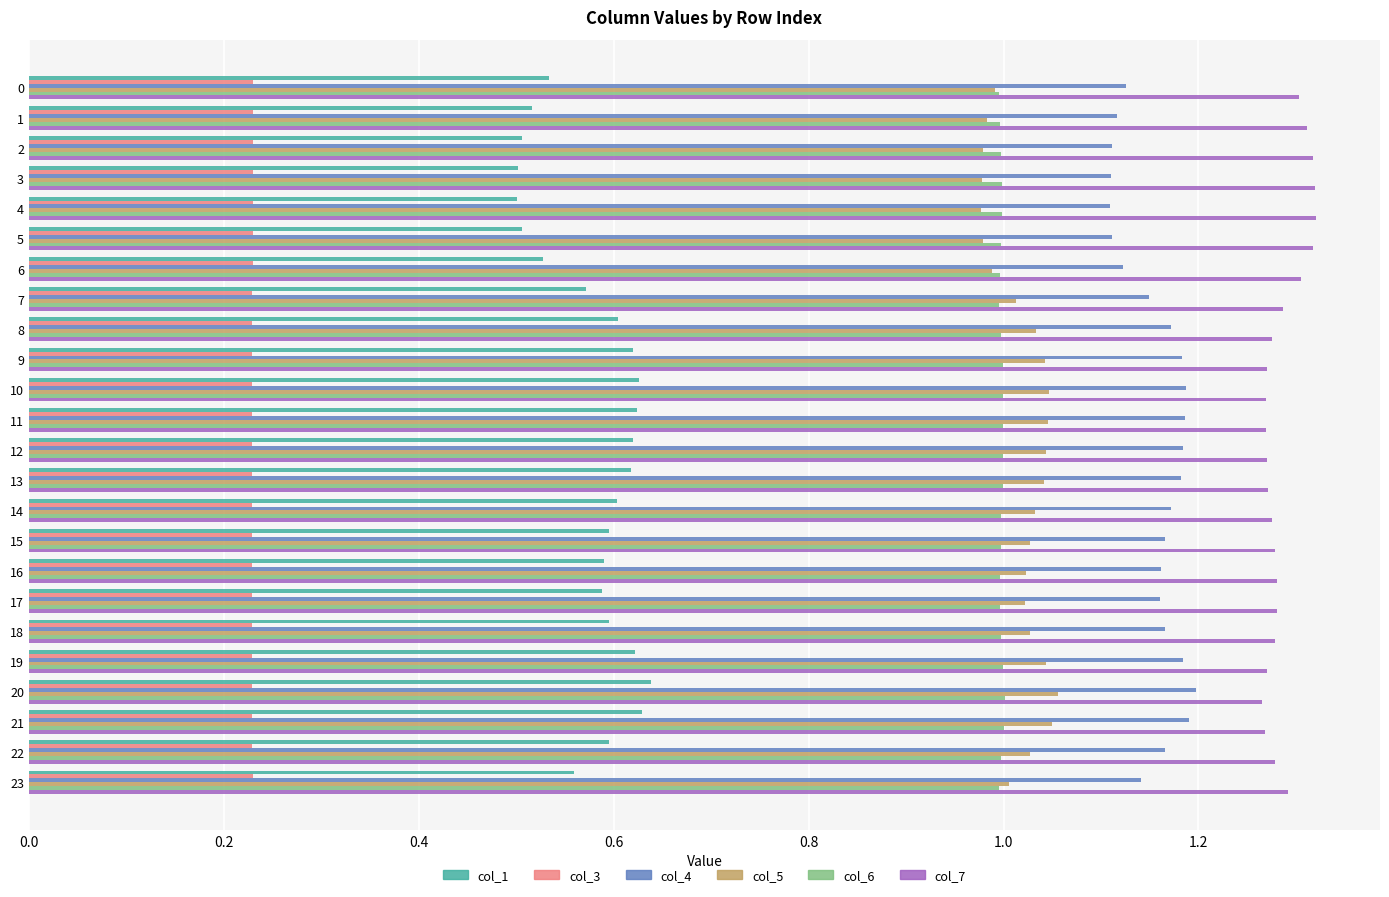

Is it true that col_6 equals 1.0 at 13?

True